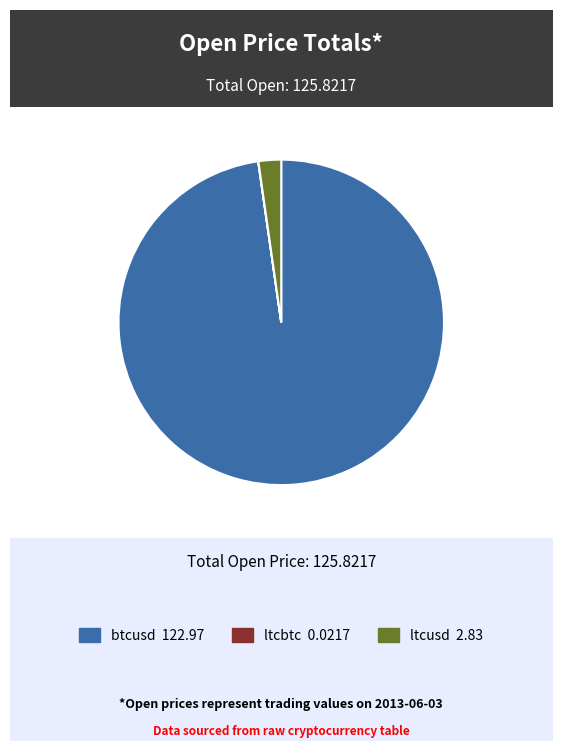

Does any single category account for the majority?

Yes